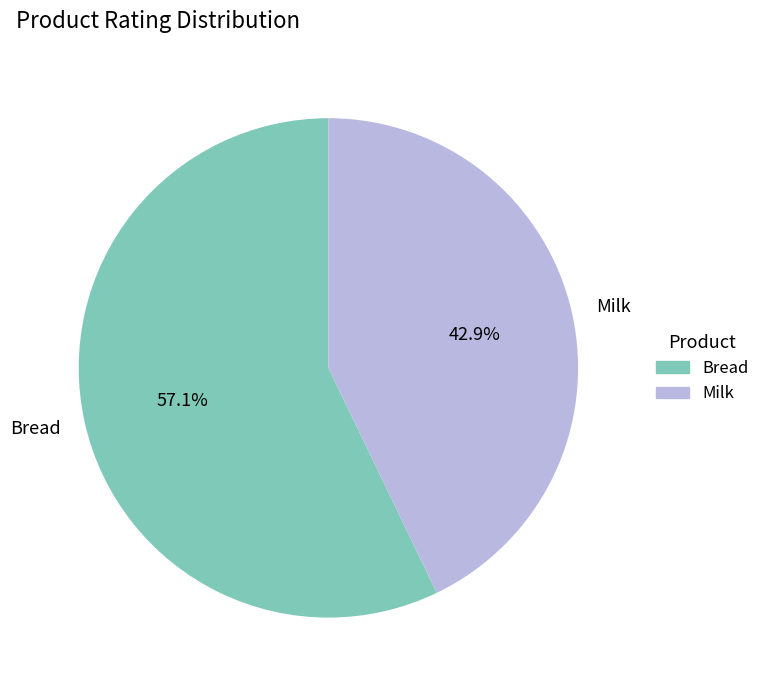

Combined, do Milk and Bread account for over 50%?

Yes